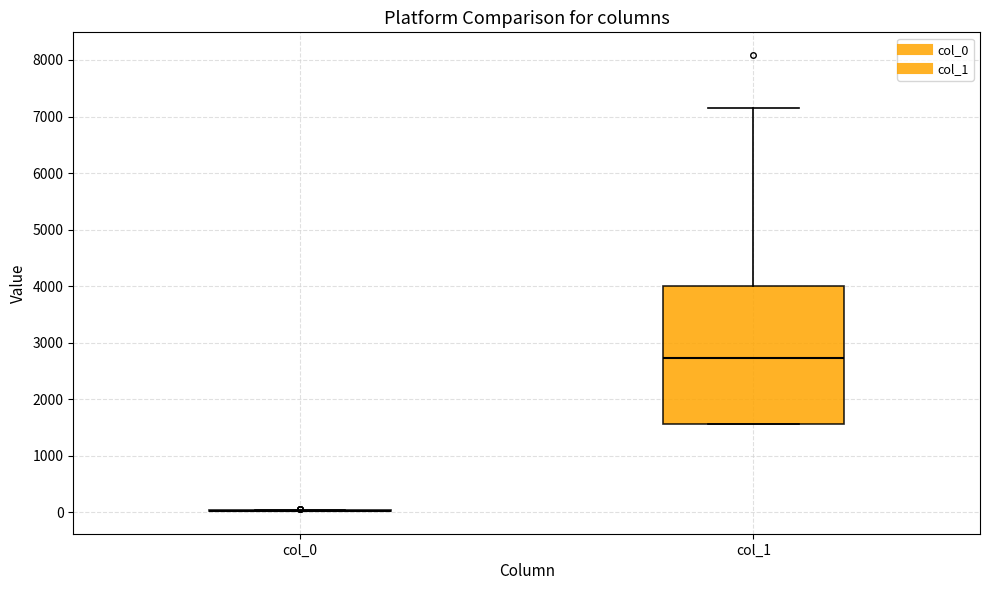

Reading left to right, transcribe this box plot: for each box, give where its median line is, the range the box spans, and where its two whiskers end, as read against the y-axis. The values are not printed on the chart, so give them approximately, as read against the axis.

col_0: box collapsed to a line at 0, whiskers 0 to 0
col_1: median 2700, box 1600 to 4000, whiskers 1600 to 7100